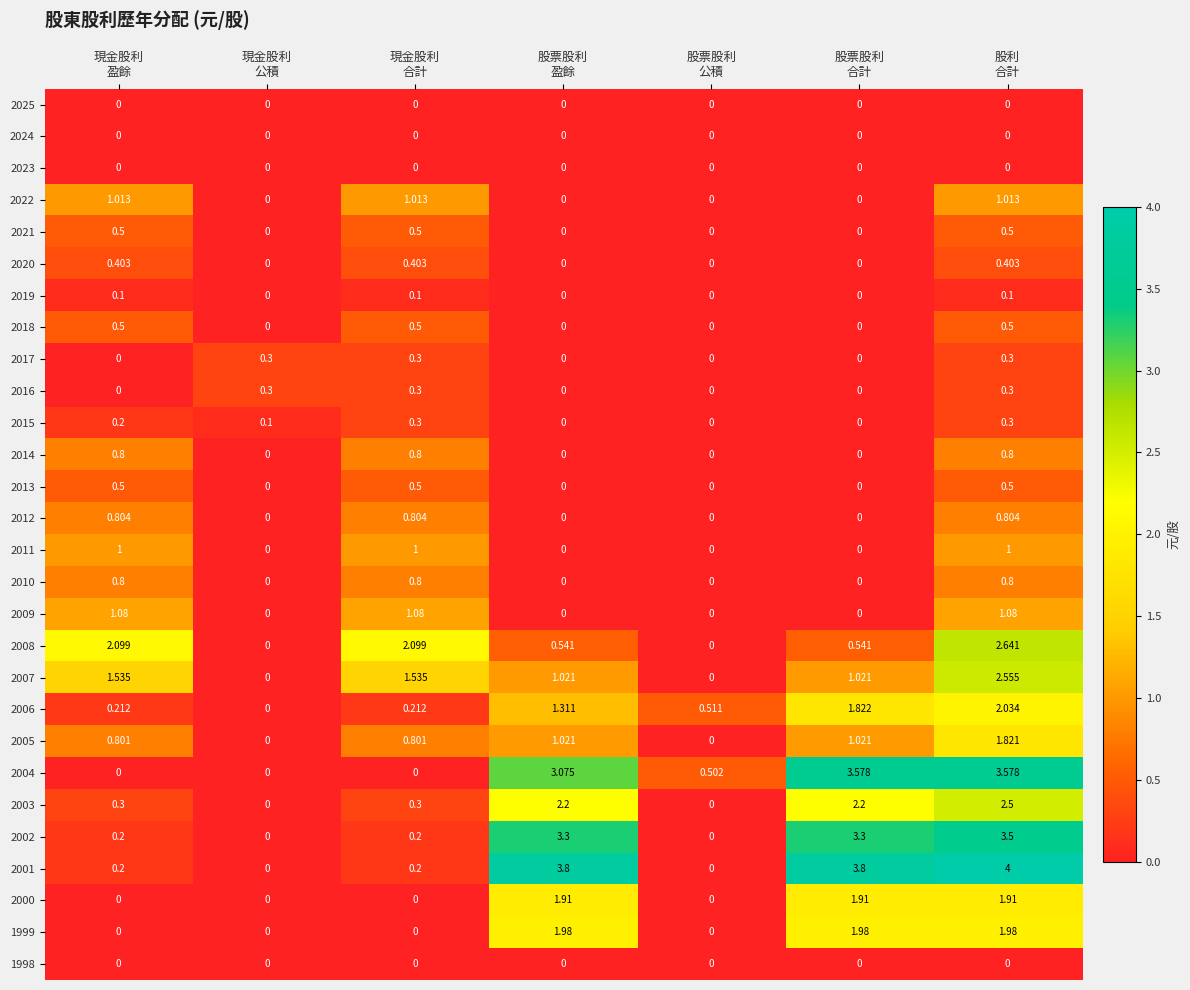

What is the spread (max minus min) of values at 現金股利
合計?

2.1